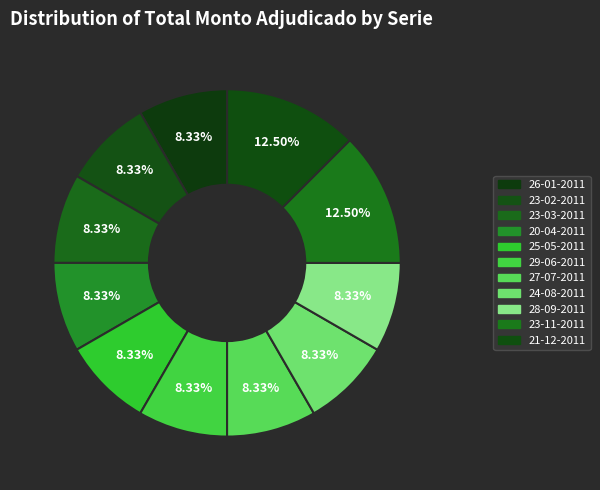

Which slice is the smallest?

26-01-2011